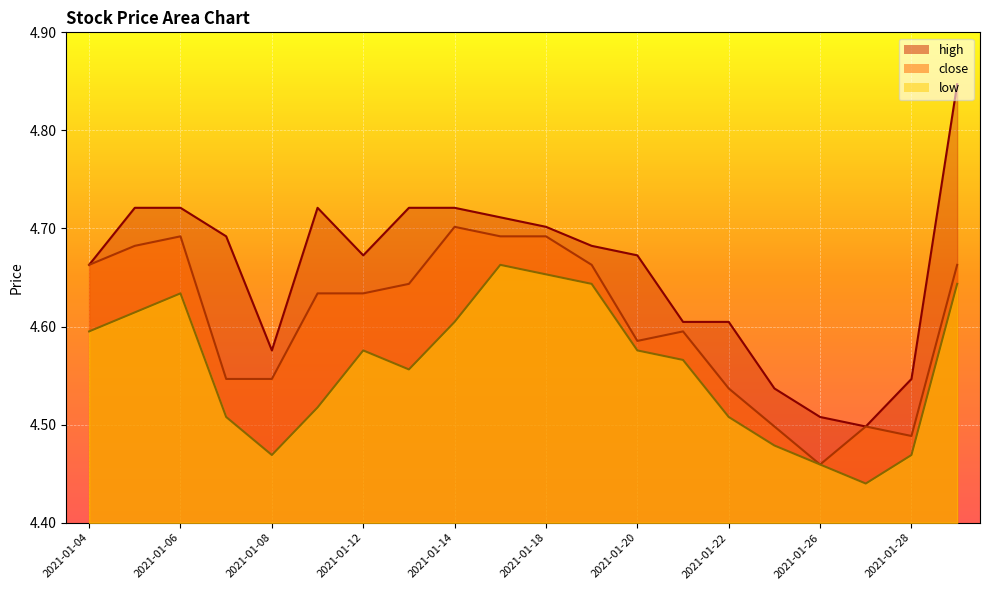

True or false: low has a value of 1.0 at 2021-01-12.

False